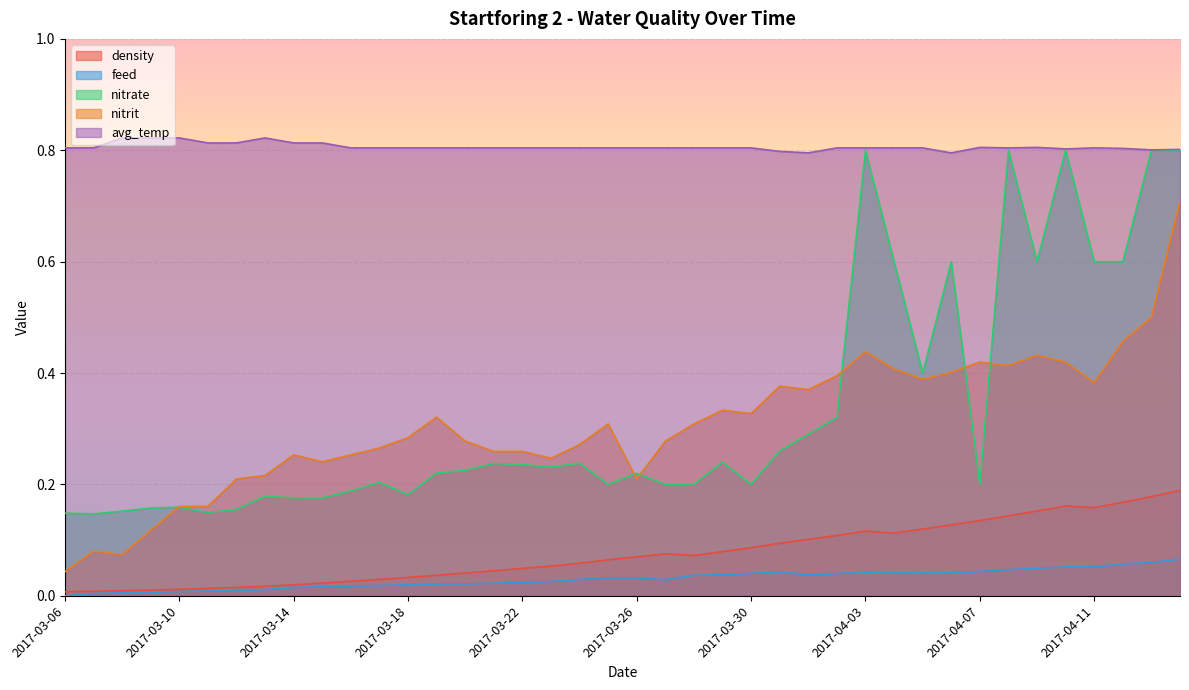

True or false: nitrit and feed intersect in this chart.

False